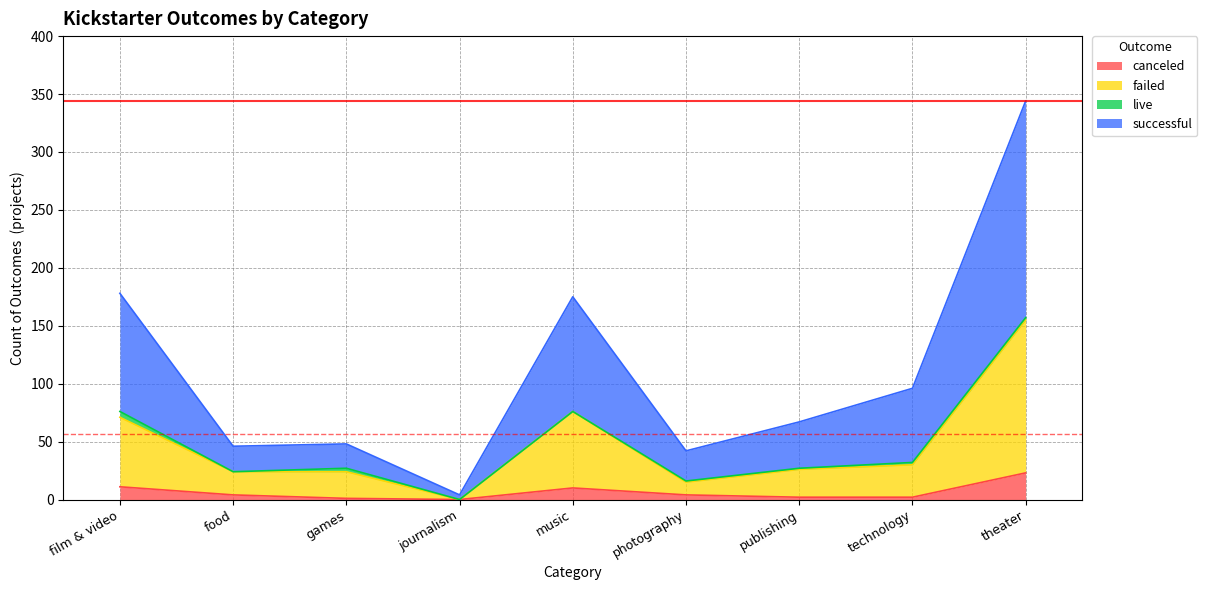

What is the highest value of the canceled series?

23